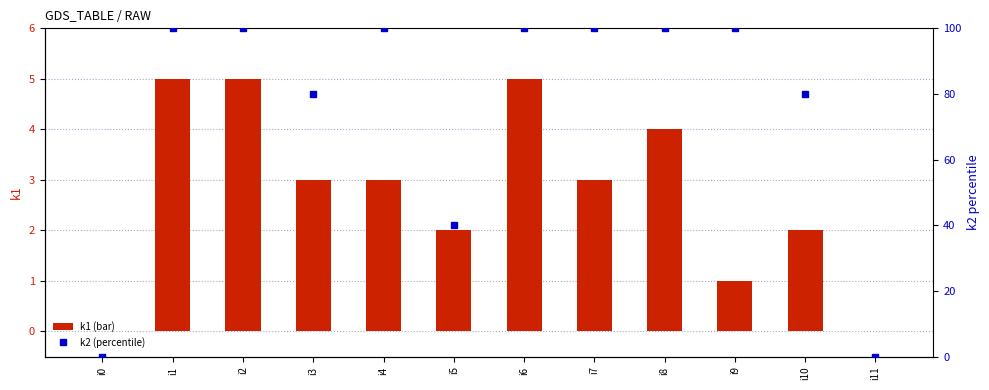

List the labels in order of k1 (bar) value, smallest first.

i0, i11, i9, i5, i10, i3, i4, i7, i8, i1, i2, i6